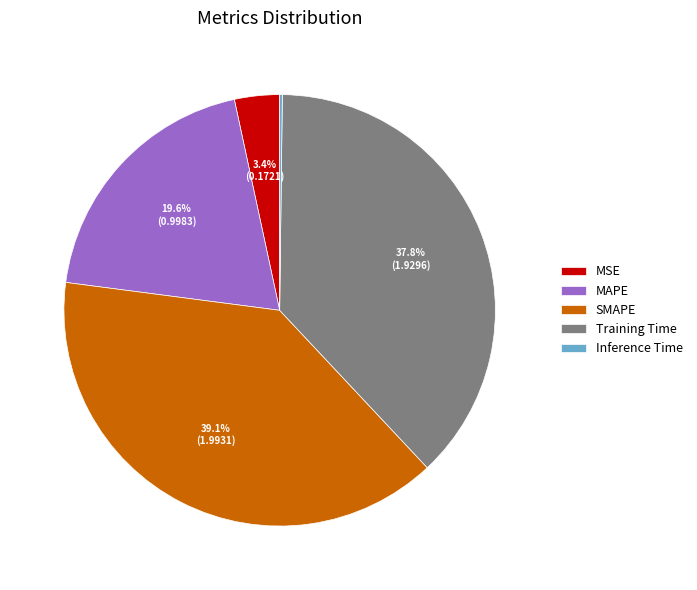

What portion of the pie excludes Training Time?

62.2%